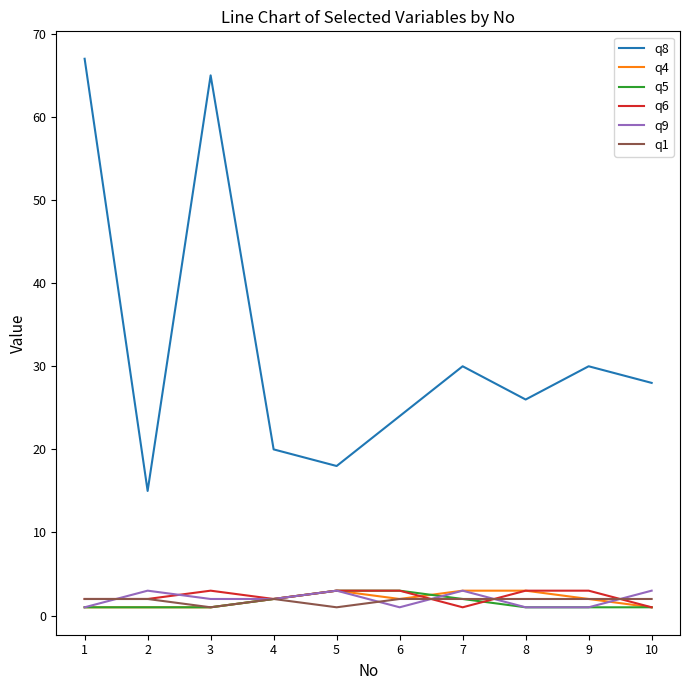

Reading right to left, transcribe all the data shown in this chart.

q8: 28	30	26	30	24	18	20	65	15	67
q4: 1	2	3	3	2	3	2	1	1	1
q5: 1	1	1	2	3	3	2	1	1	1
q6: 1	3	3	1	3	3	2	3	2	2
q9: 3	1	1	3	1	3	2	2	3	1
q1: 2	2	2	2	2	1	2	1	2	2